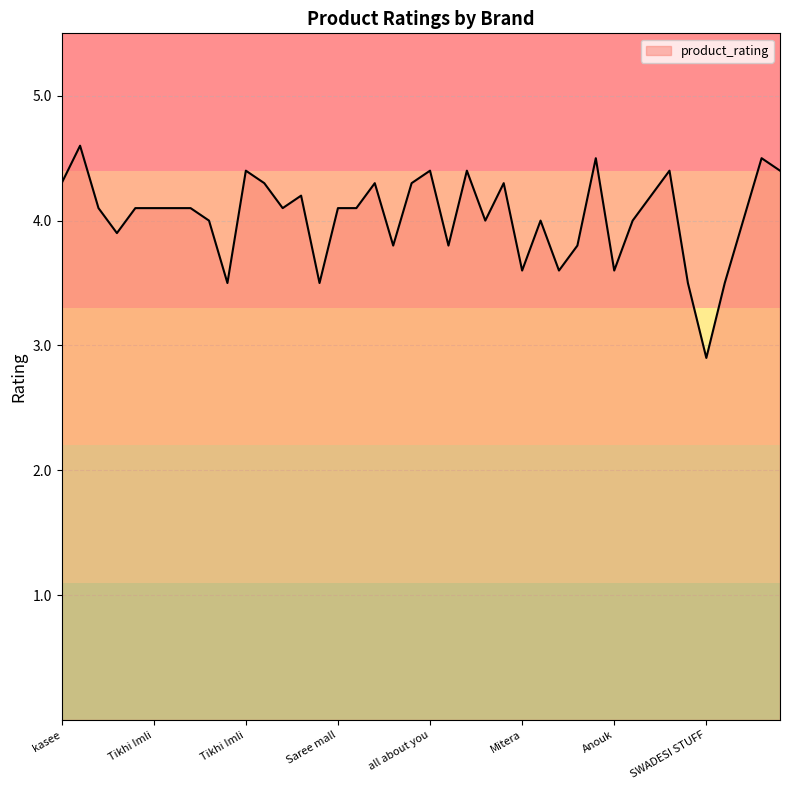

What is the difference between the maximum and minimum values?

1.7